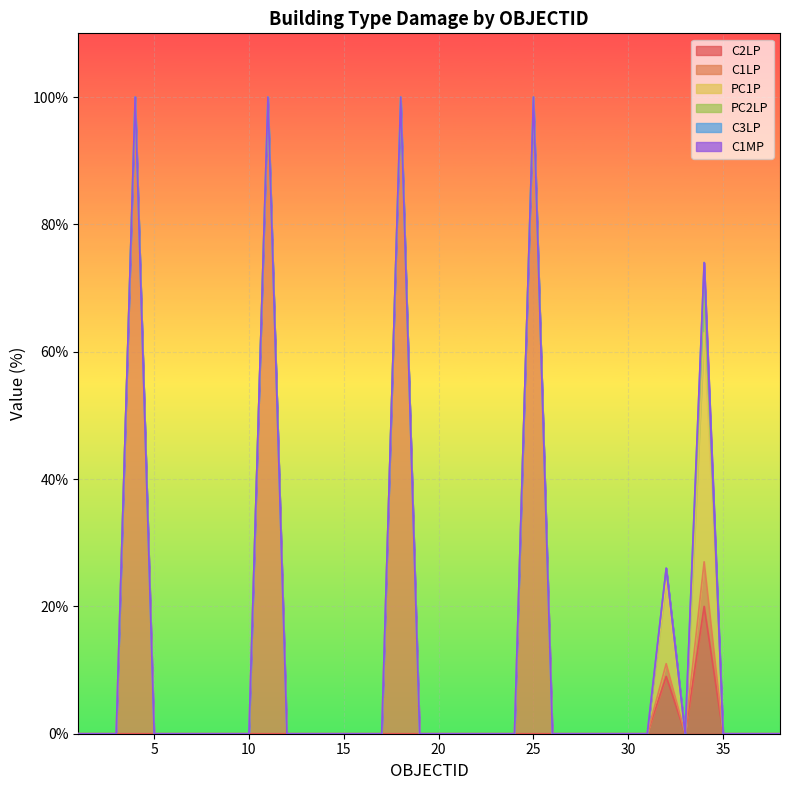

True or false: C1MP and C2LP cross at least once.

False